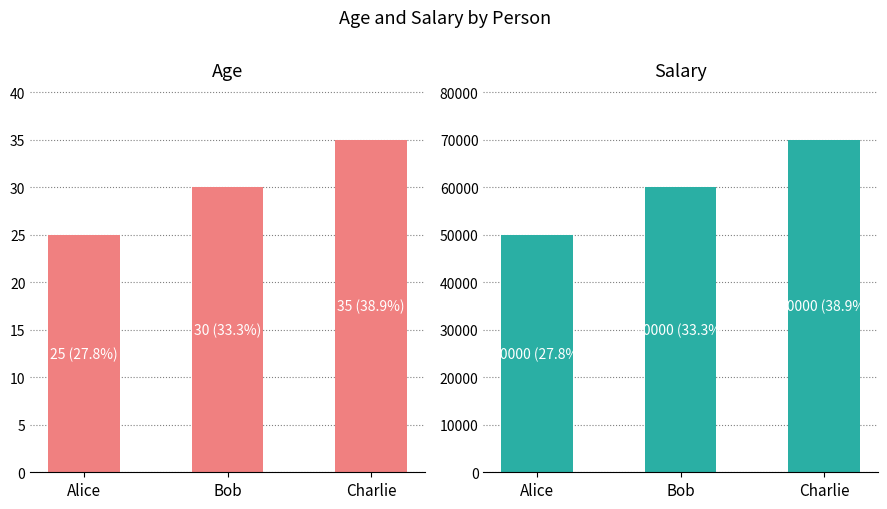

The value of Salary at Bob is 38747. True or false?

False